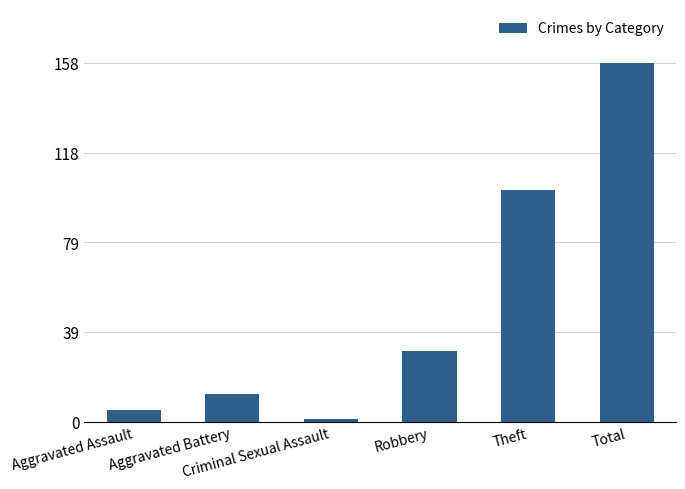

What position from the right is Criminal Sexual Assault?

4